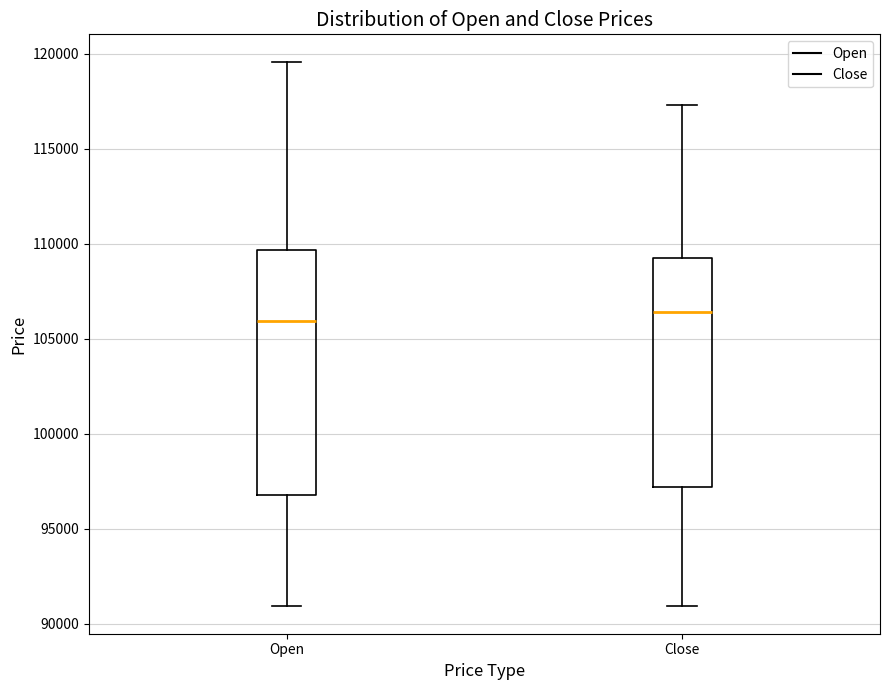

Where is the lower edge of the box for Close on the y-axis? The values are not printed on the chart, so give them approximately, as read against the axis.

97000